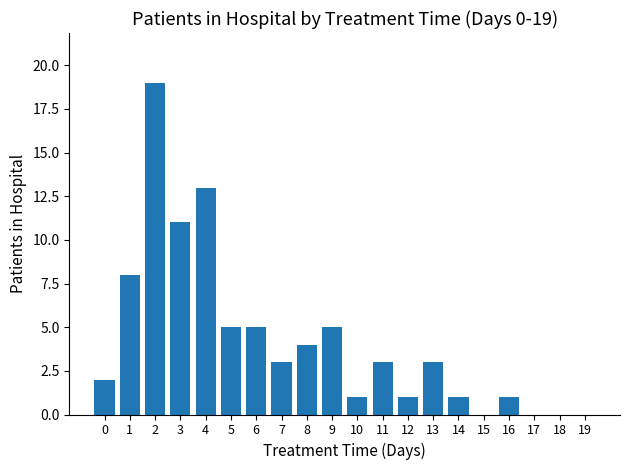

Are the bars horizontal?

No